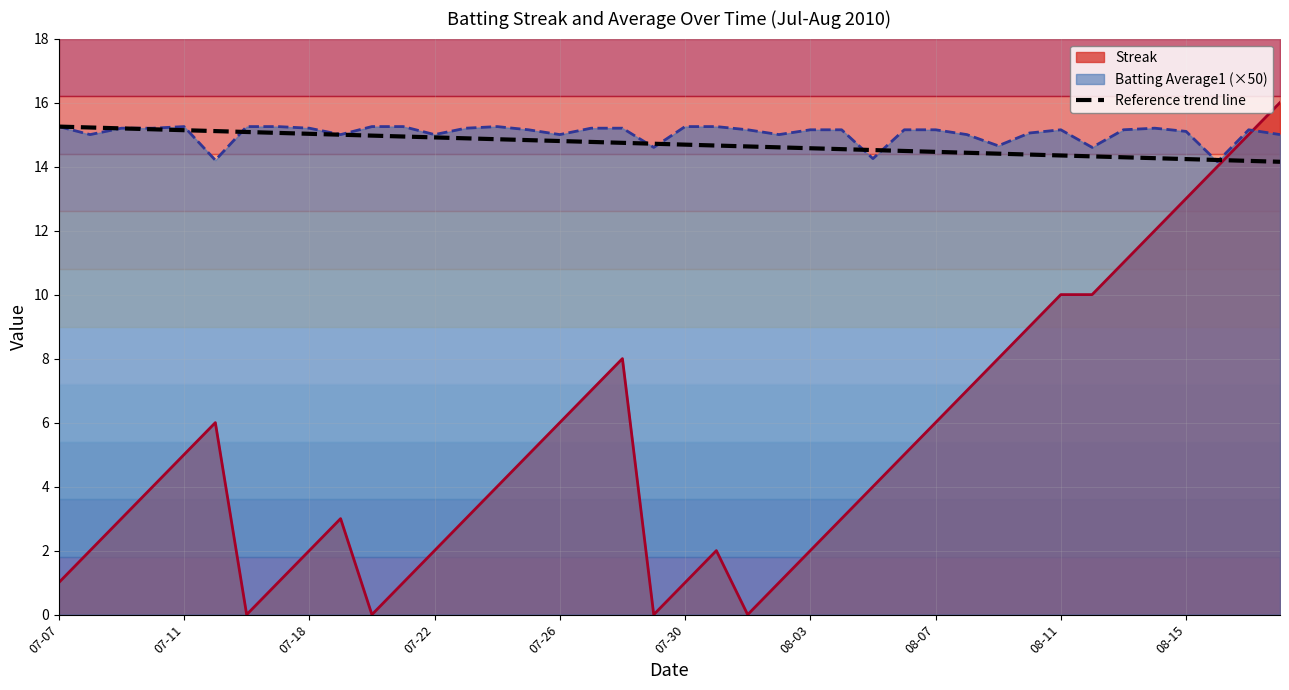

True or false: the data shows 14.9 at 13.

True